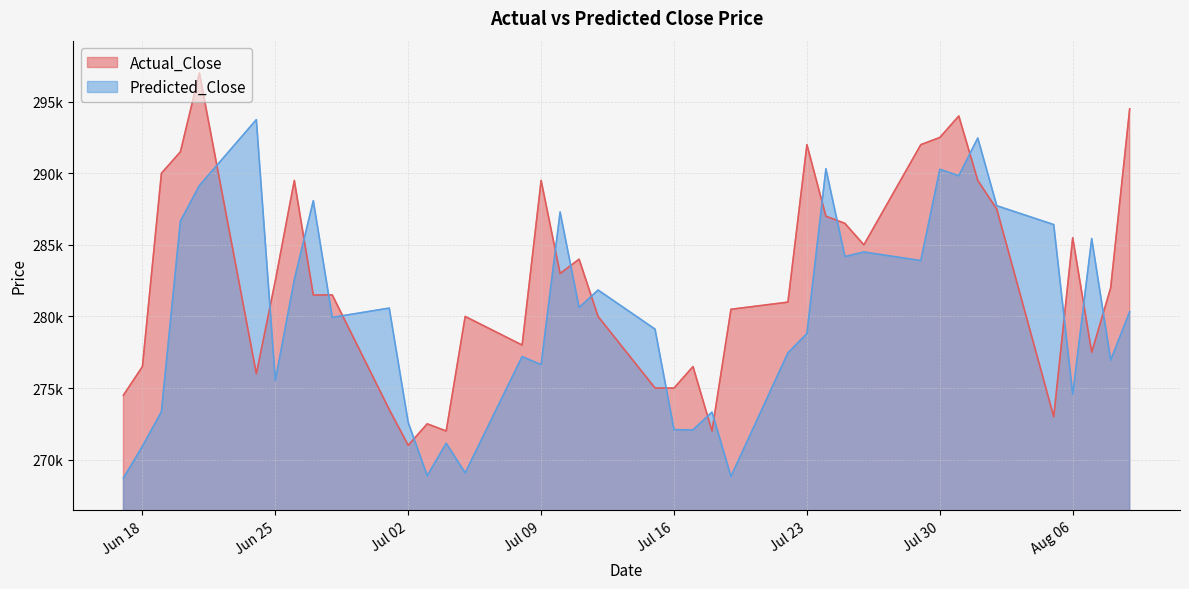

Which series has the largest total across all categories?

Actual_Close